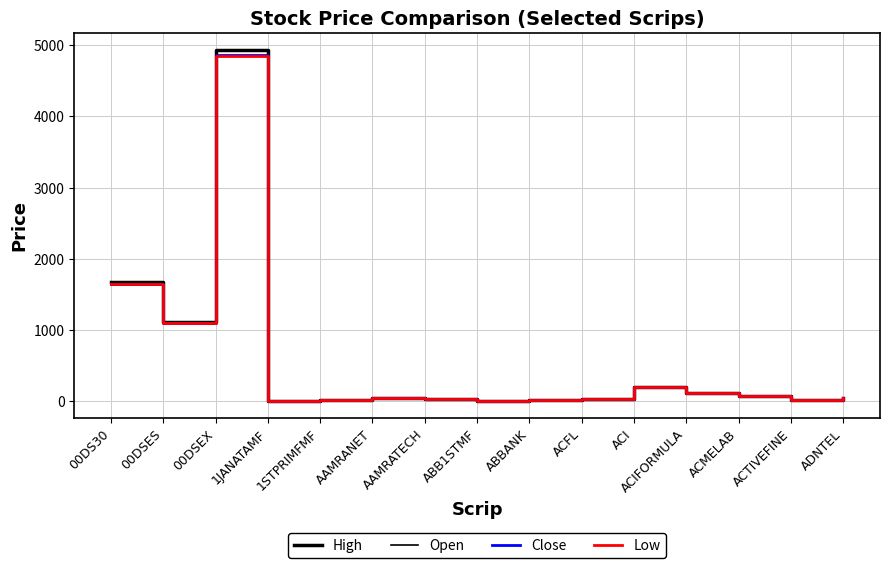

Which series has the largest total across all categories?

High